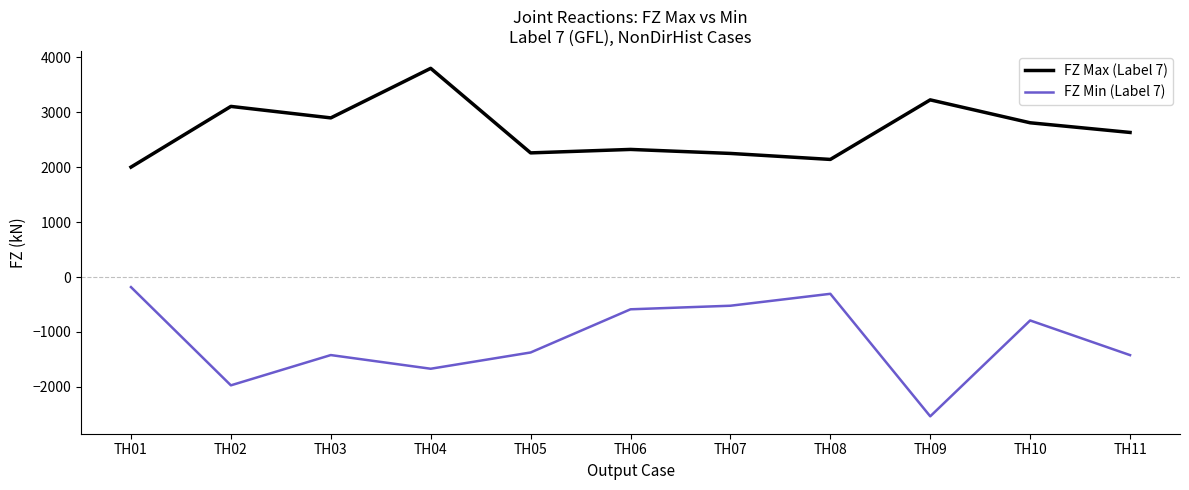

True or false: FZ Max (Label 7) has more than 0 points higher than both neighbors.

True